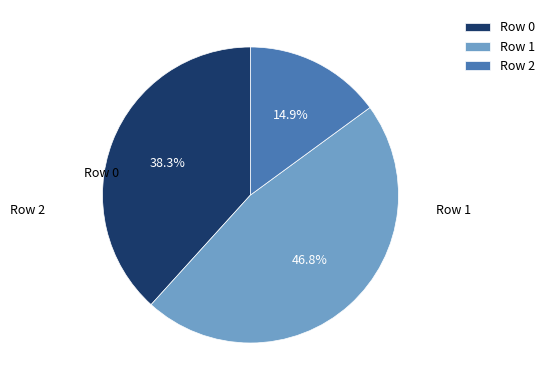

Is there a majority slice in this chart?

No